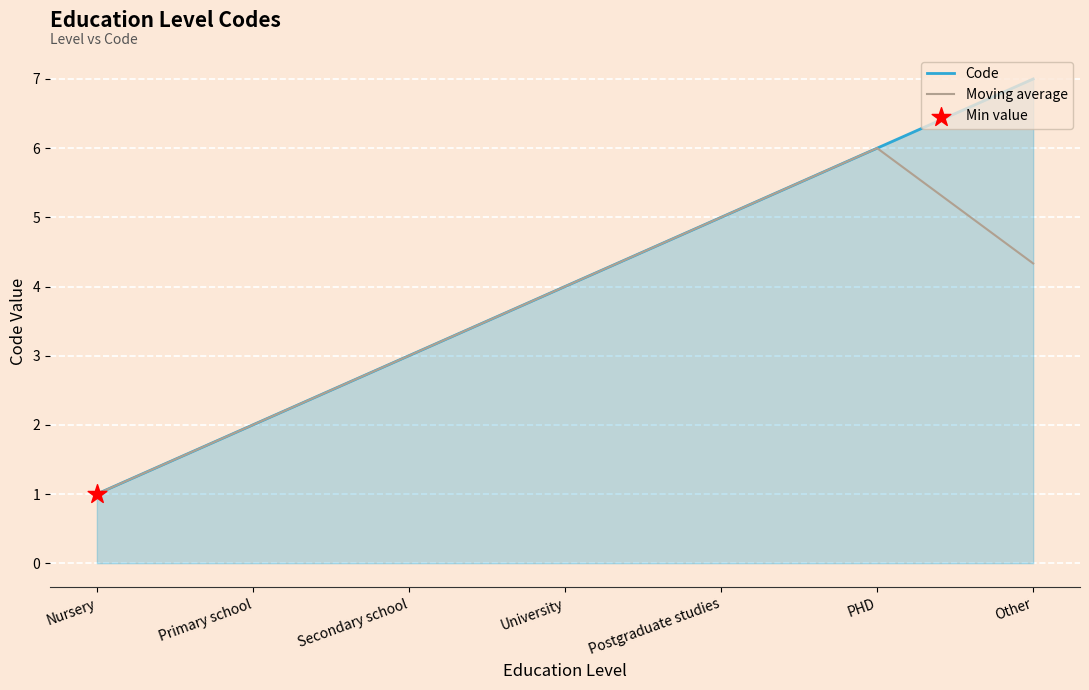

At which category is the sum across all series the highest?

PHD